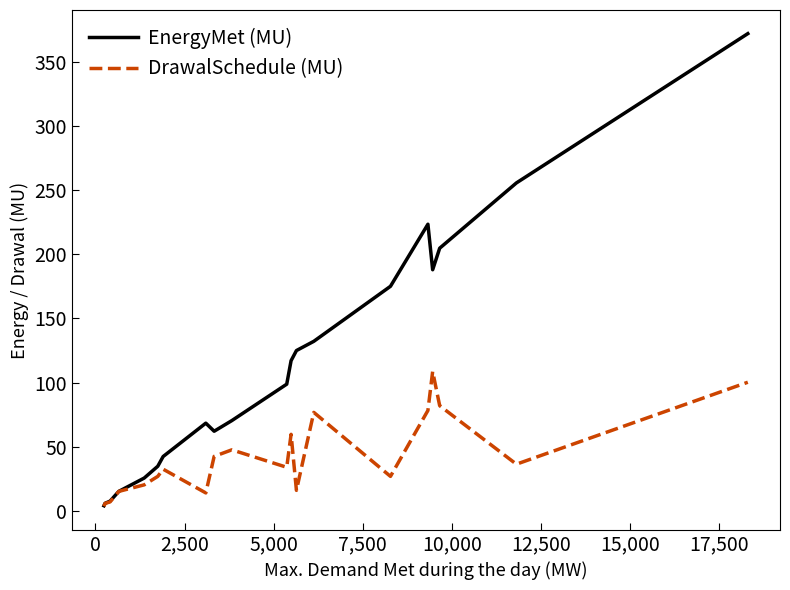

List the series in order of their overall mean, highest first.

EnergyMet (MU), DrawalSchedule (MU)